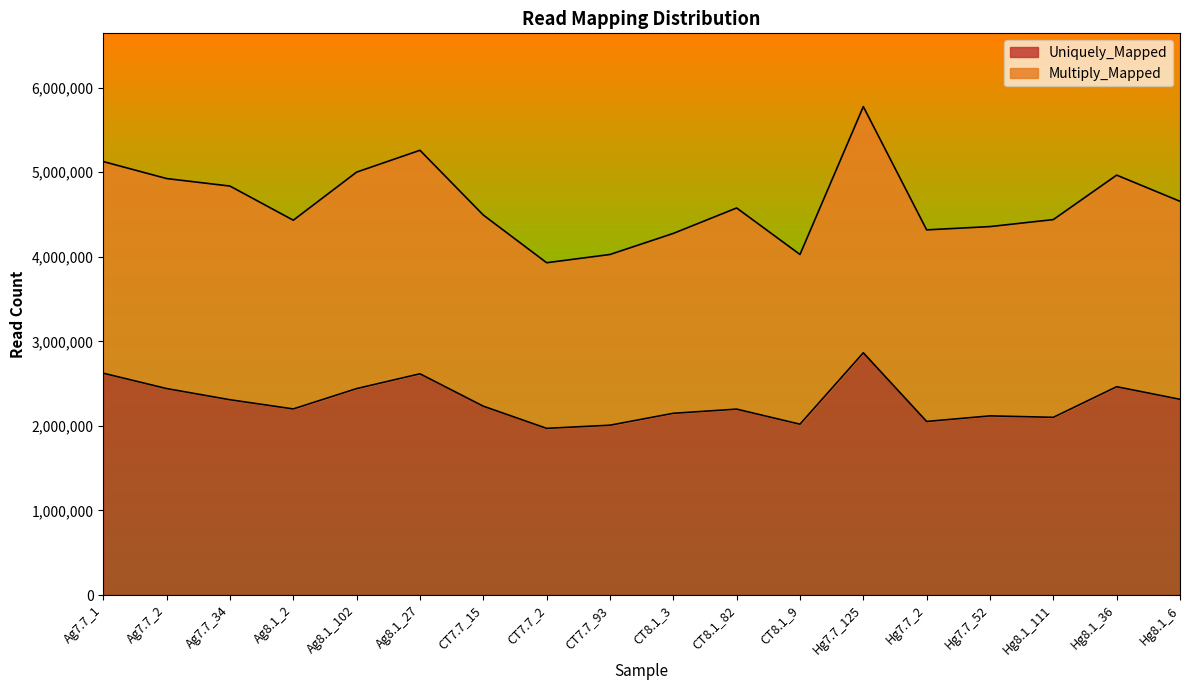

True or false: Multiply_Mapped has a value of 6273124 at Ag8.1_2.

False